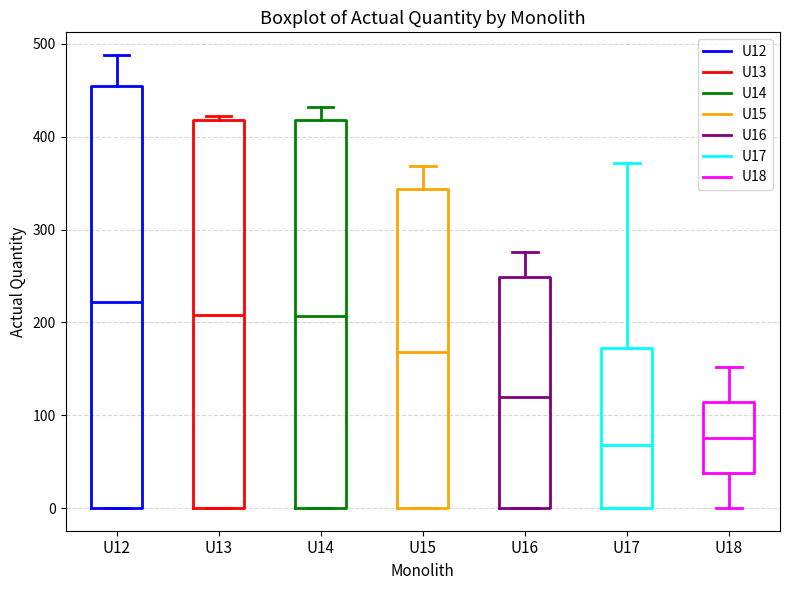

Where does the median line of the box for U16 sit on the y-axis? The values are not printed on the chart, so give them approximately, as read against the axis.

120